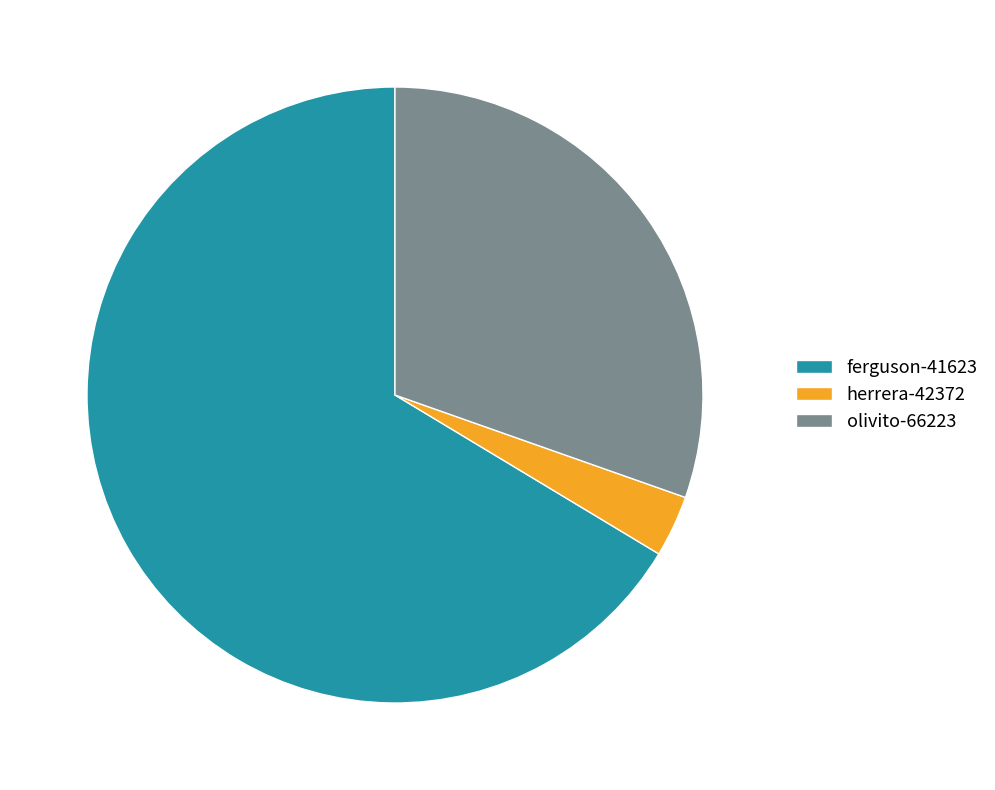

How many slices are in this pie chart?

3